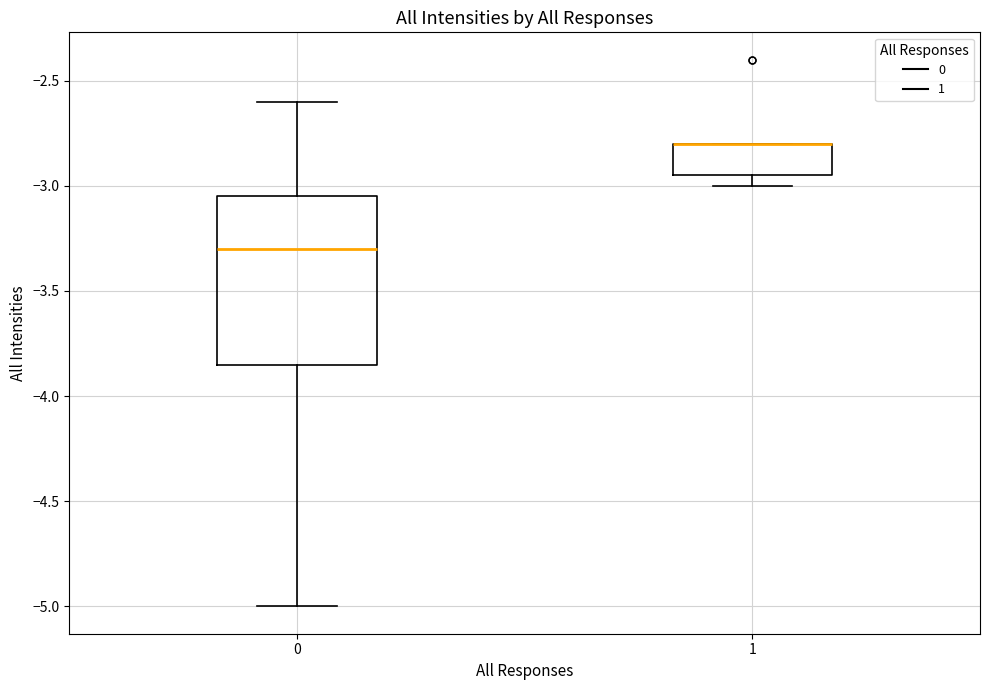

Reading left to right, transcribe this box plot: for each box, give where its median line is, the range the box spans, and where its two whiskers end, as read against the y-axis. The values are not printed on the chart, so give them approximately, as read against the axis.

0: median -3.30, box -3.85 to -3.05, whiskers -5.00 to -2.60
1: median -2.80 (drawn on the box's upper edge), box -2.95 to -2.80, whiskers -3.00 to -2.80